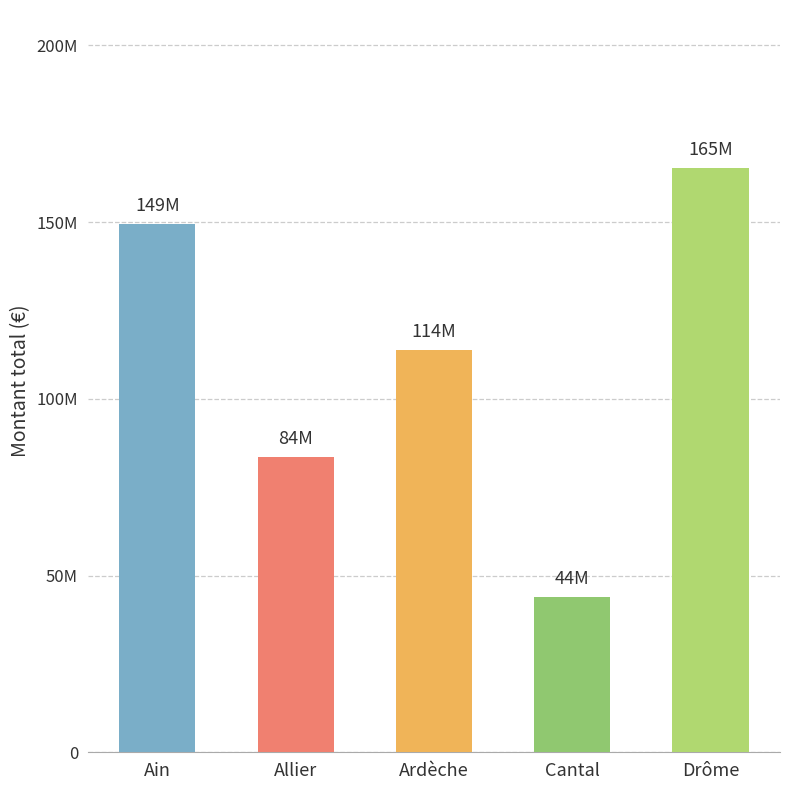

What is the difference between the values at Ain and Cantal?

105440962